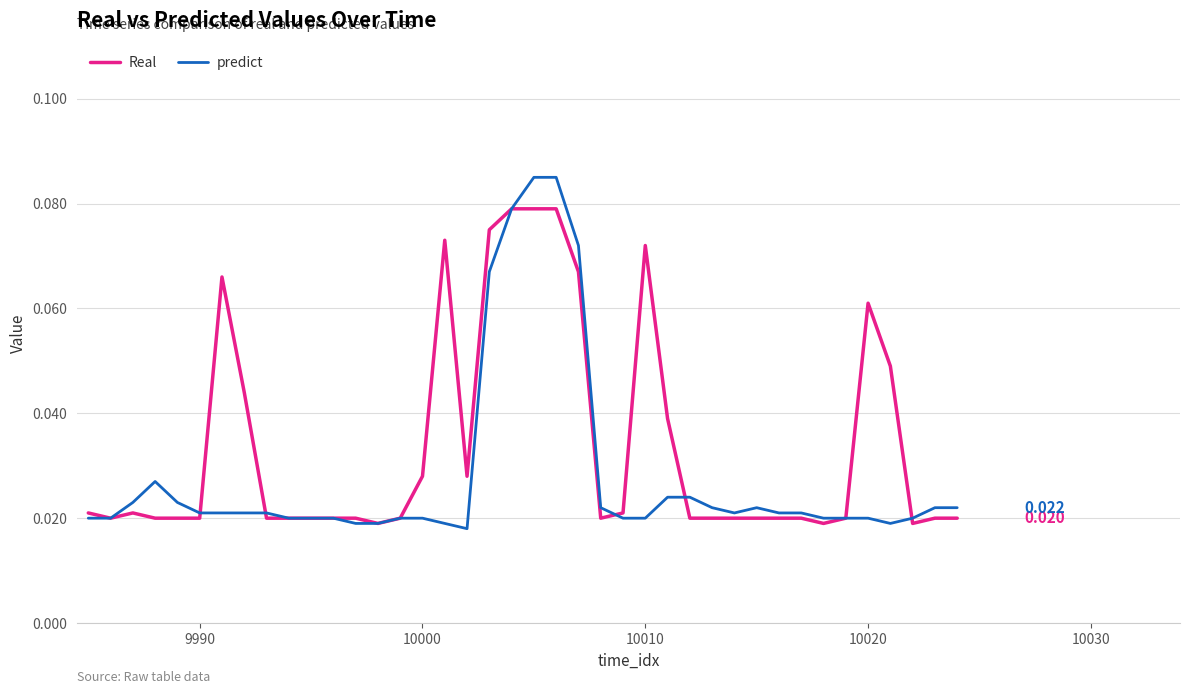

True or false: Real has more than 1 points higher than both neighbors.

True